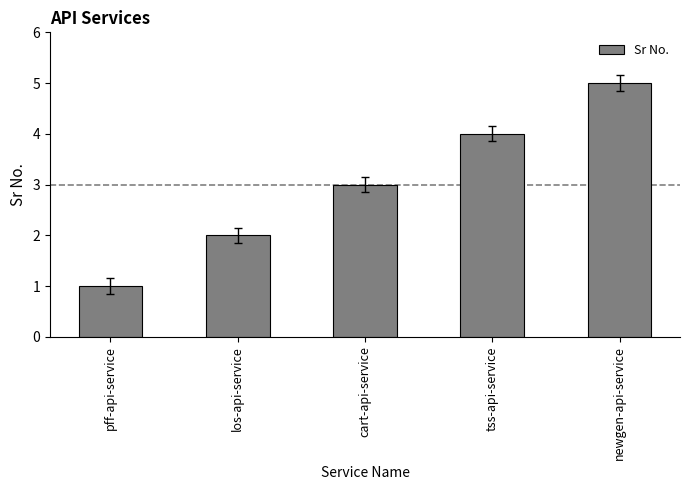

Reading left to right, what are all the values shown in this chart?

1	2	3	4	5